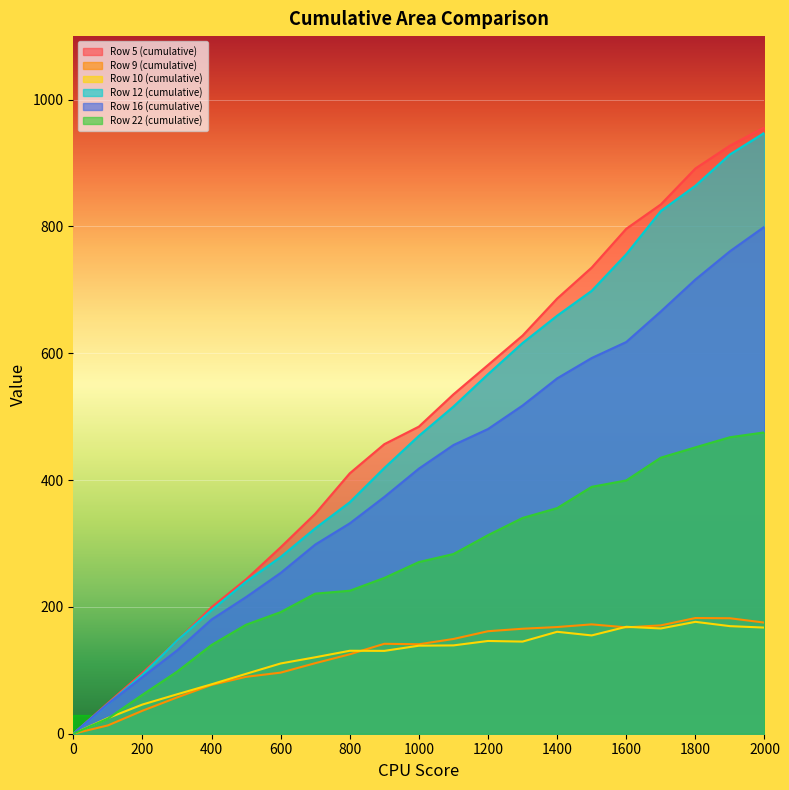

Does the chart display data point markers on the line(s)?

No